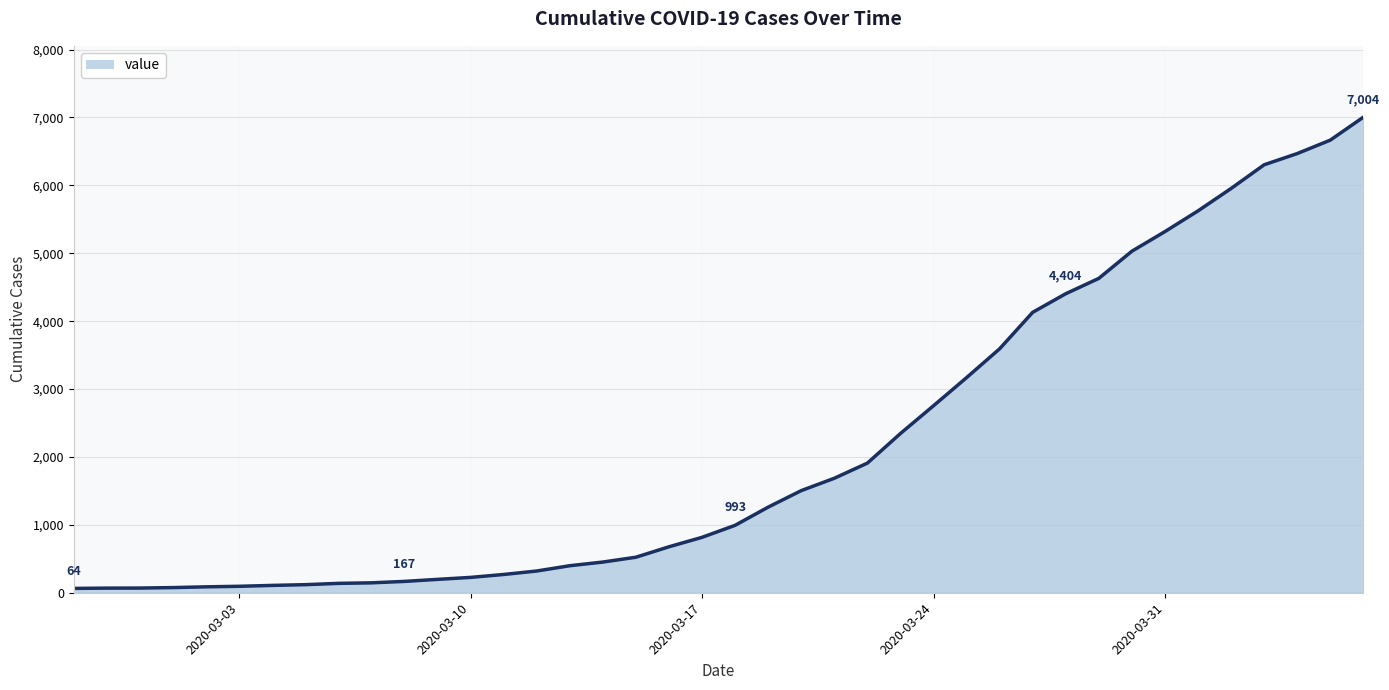

What is the maximum value shown in the chart?

7004